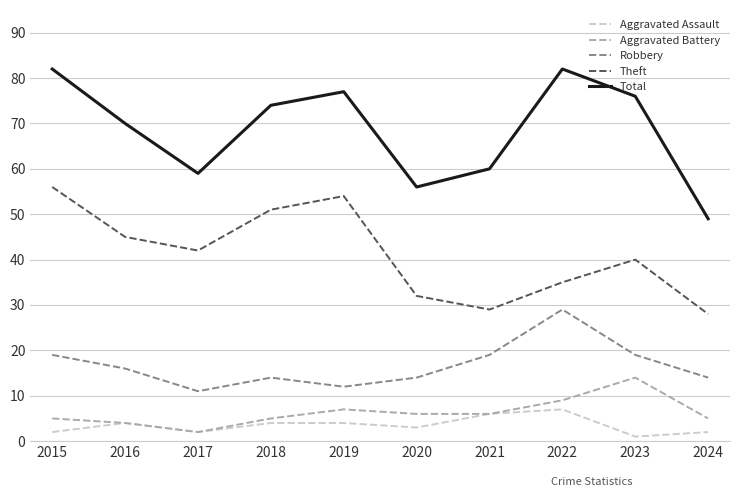

How many Theft values are between 32 and 51?

6